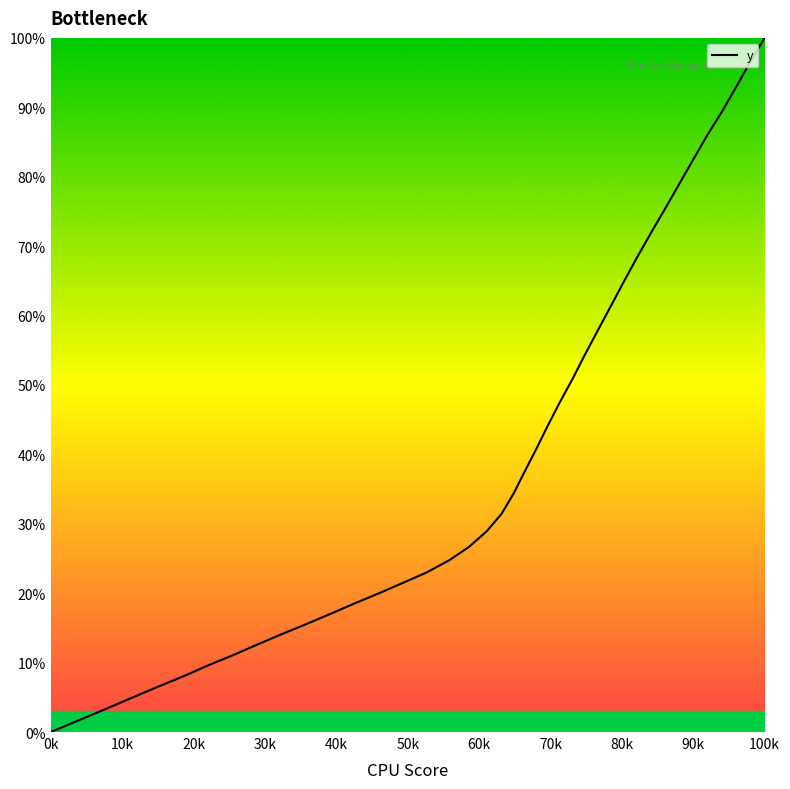

What is the maximum value shown in the chart?

100.0